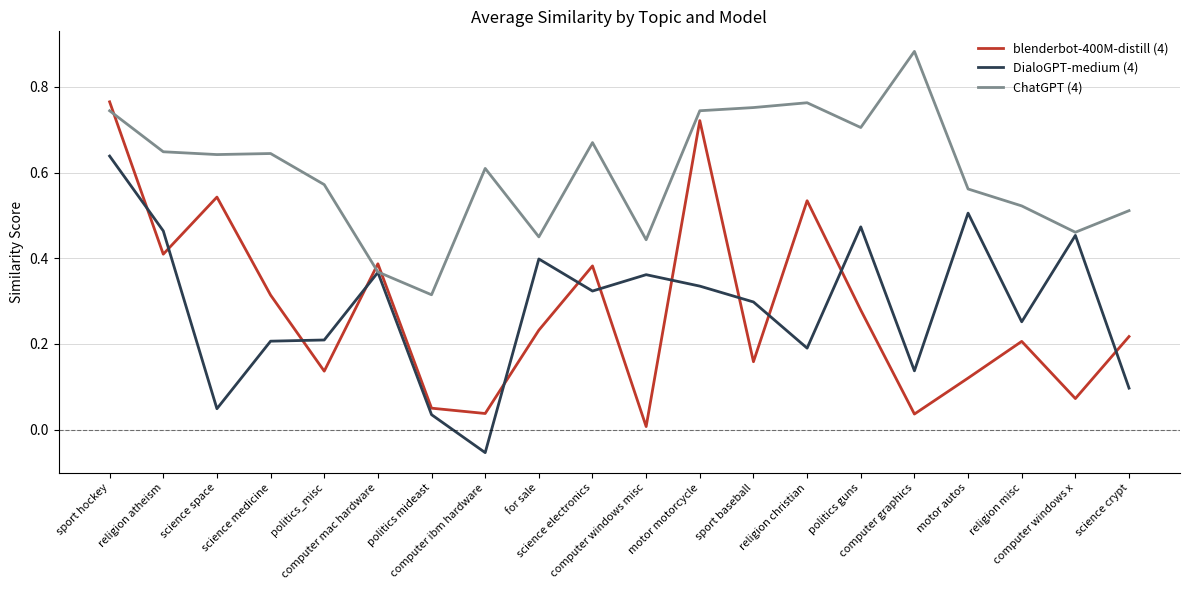

Rank the series by their maximum value, from highest to lowest.

ChatGPT (4), blenderbot-400M-distill (4), DialoGPT-medium (4)